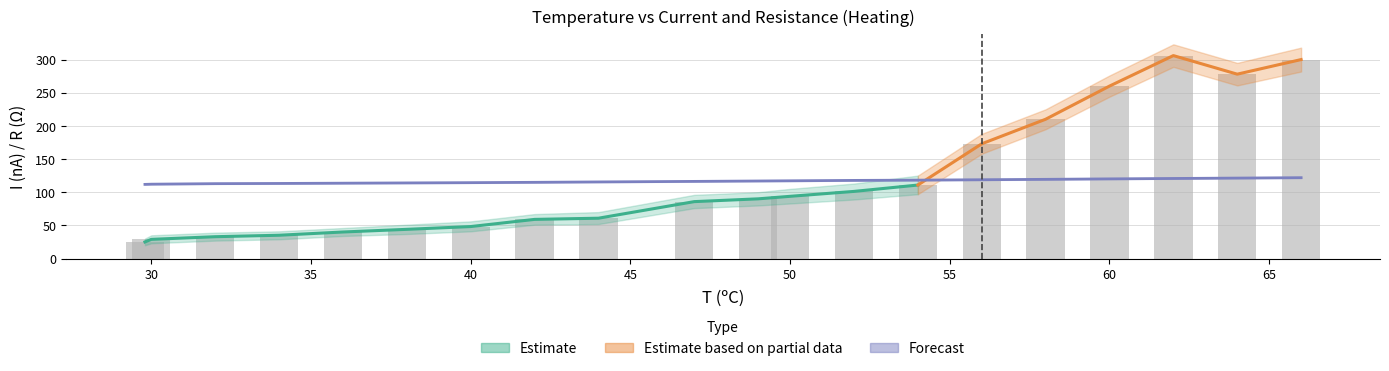

The value of I (nA) at 29.8 is 25.0. True or false?

True